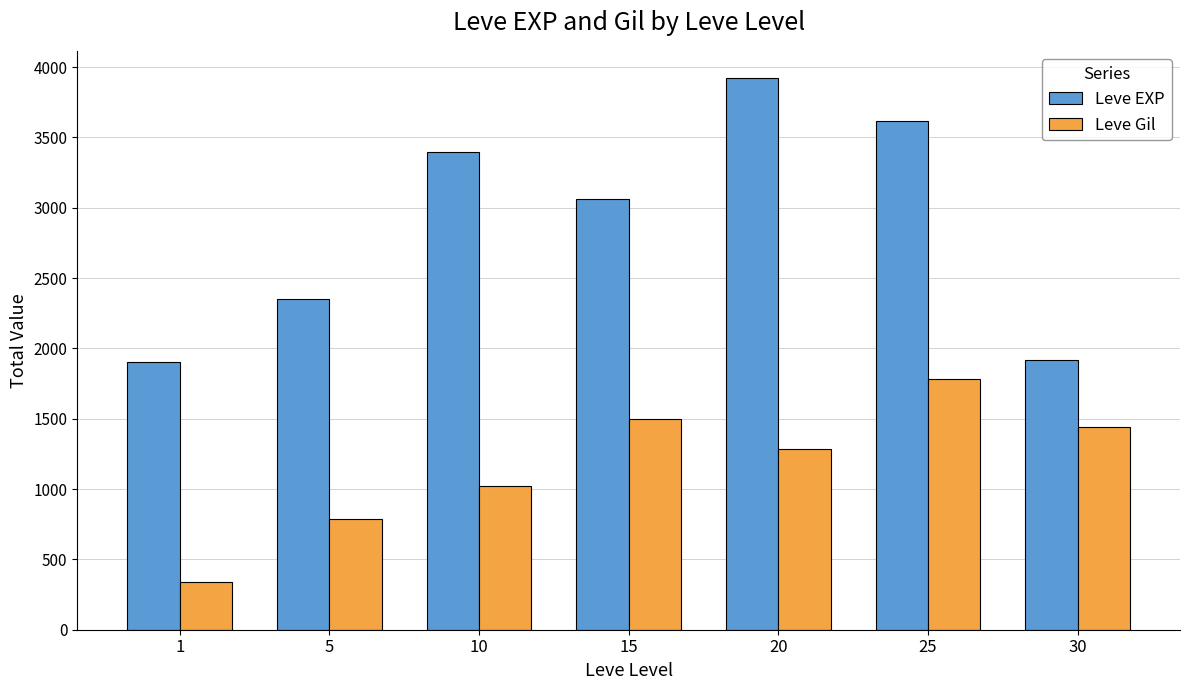

The value of Leve EXP at 20 is 1729. True or false?

False